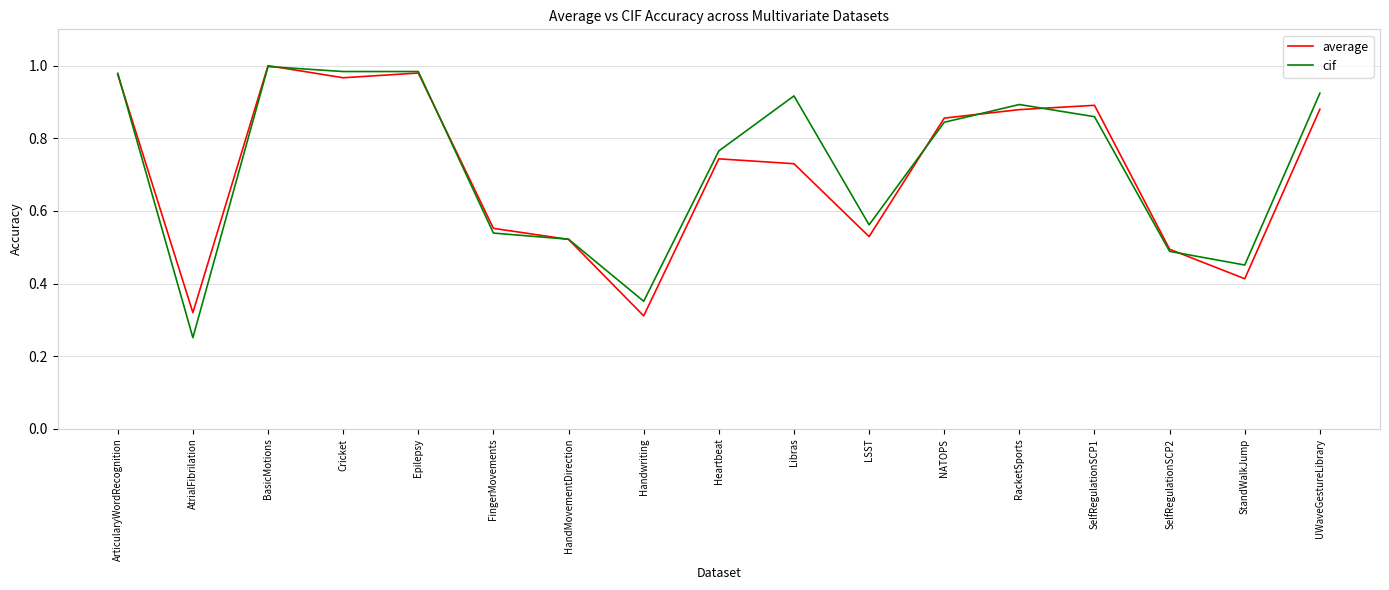

Which series has the widest spread of values?

cif